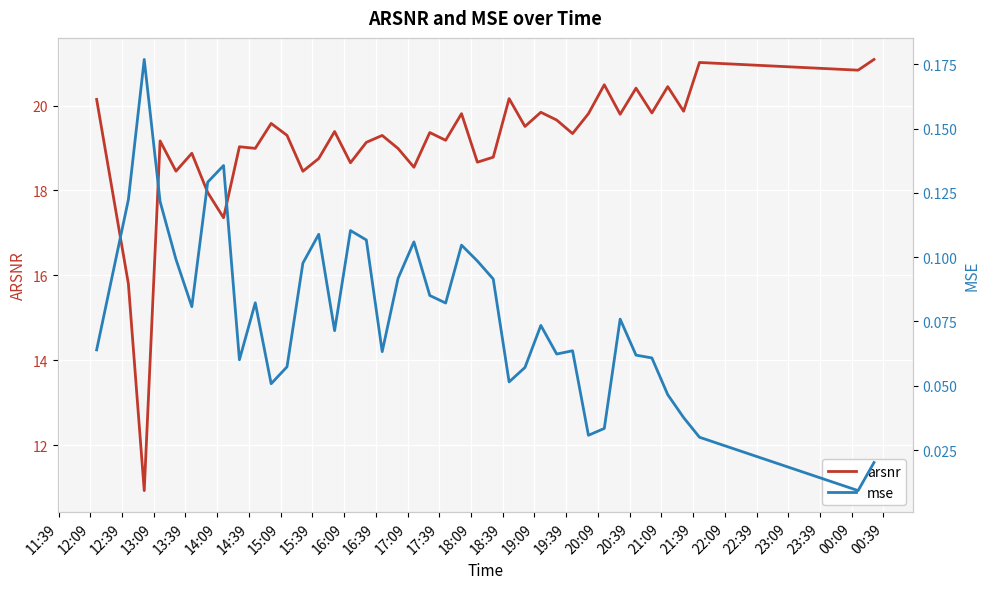

True or false: arsnr has more than 2 interior local peaks.

True